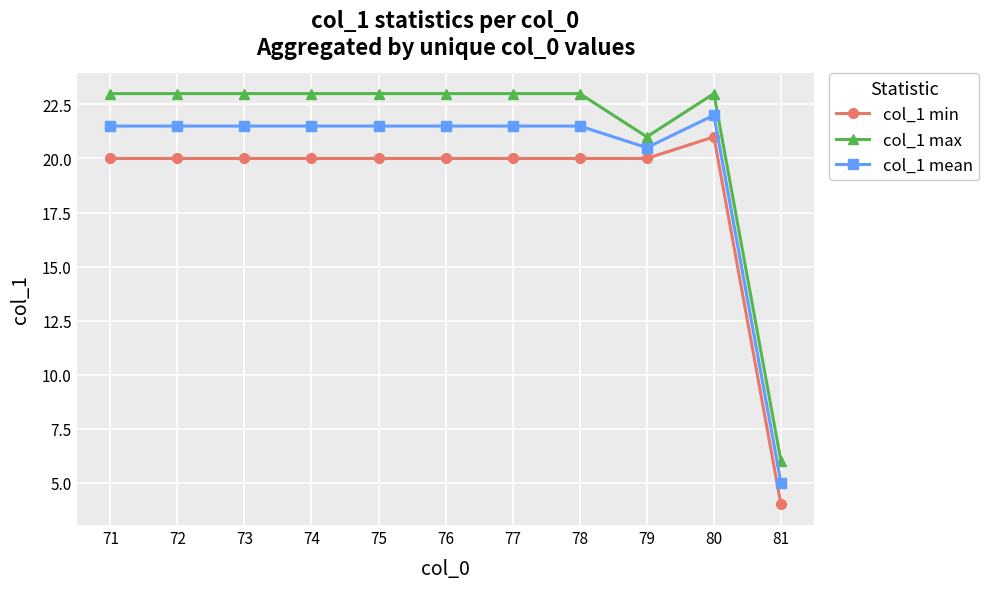

What is the greatest value displayed?

23.0